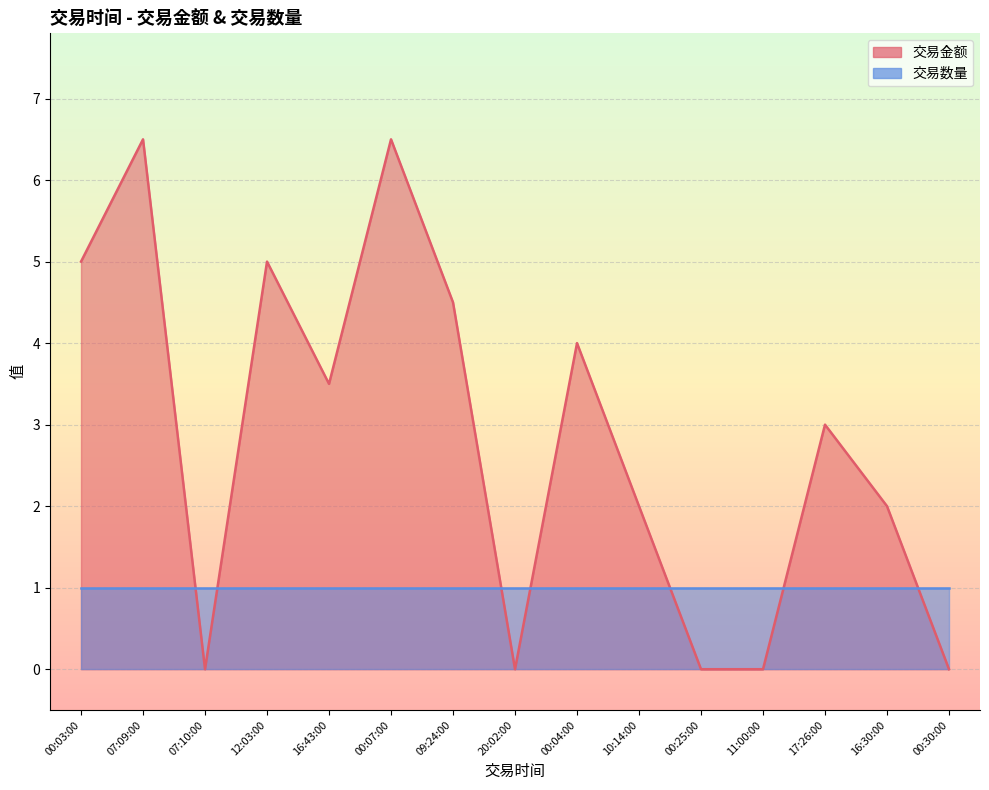

Which category has the highest value across all series?

07:09:00